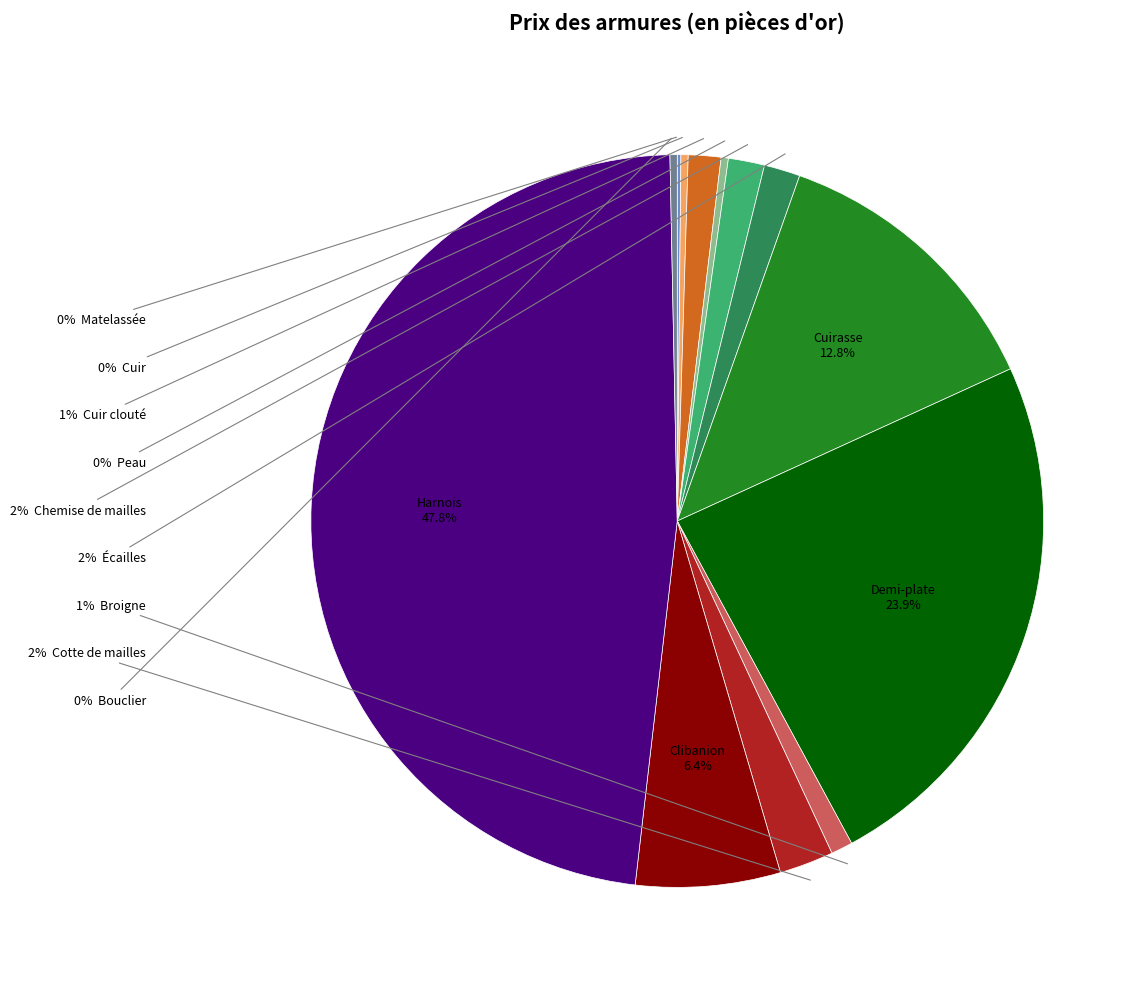

Is there a majority slice in this chart?

No